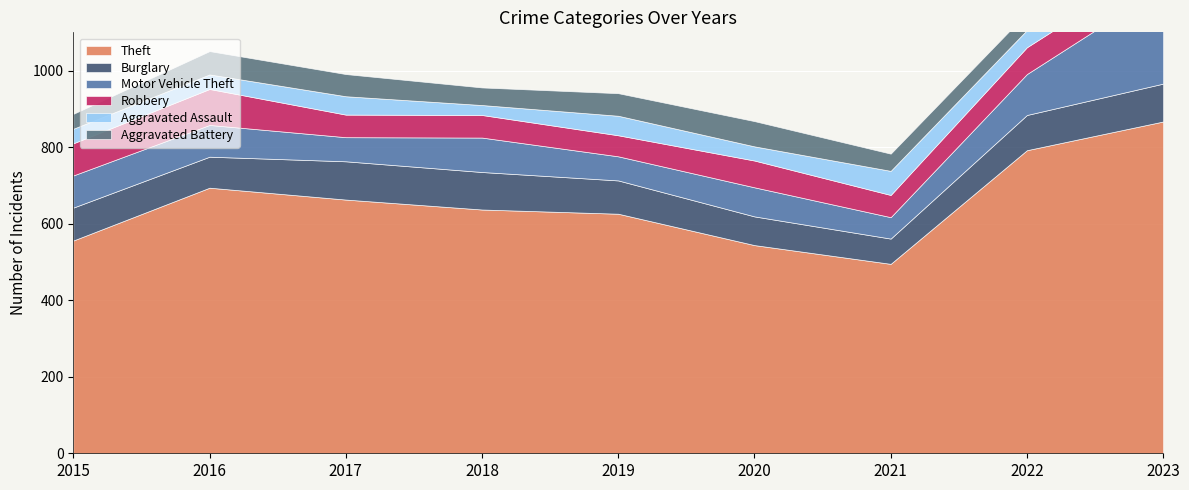

How many lines are shown in the chart?

6